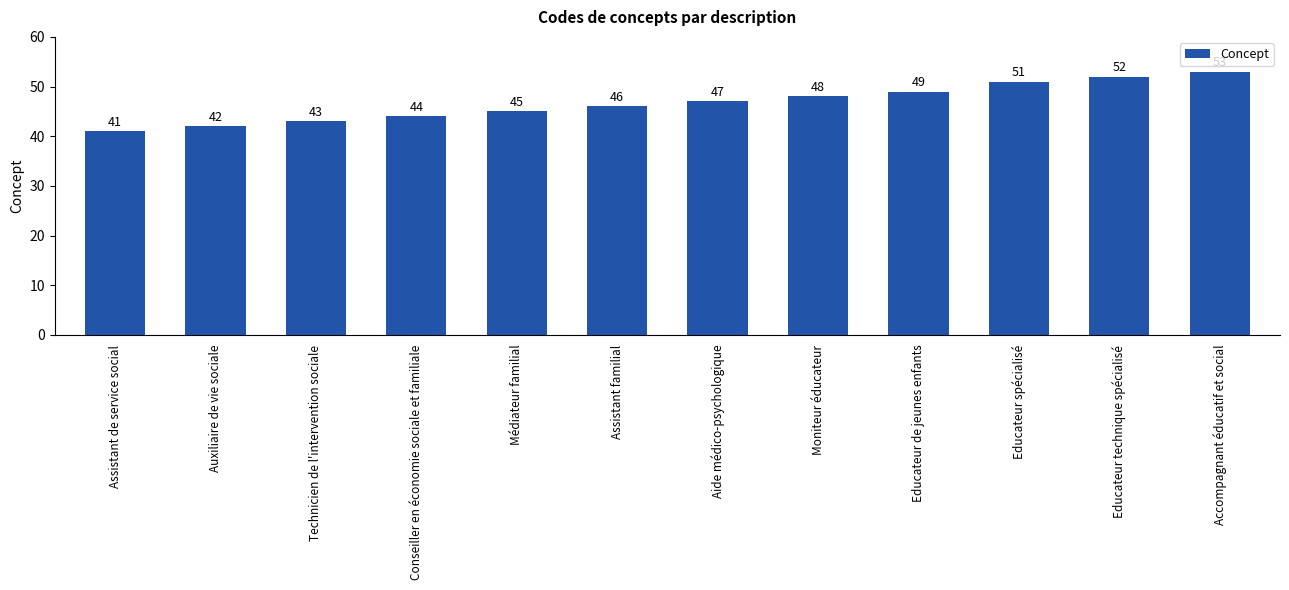

What is the average value?

47